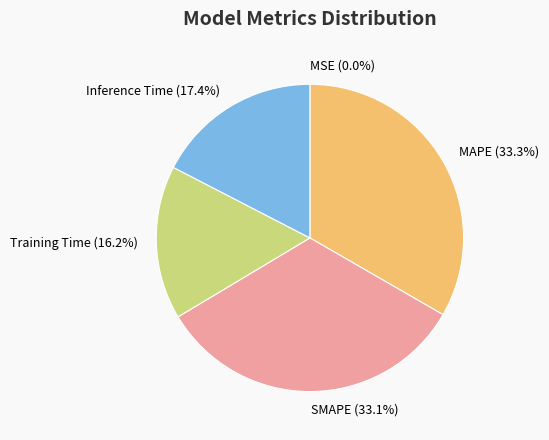

Is MAPE the majority of the pie?

No